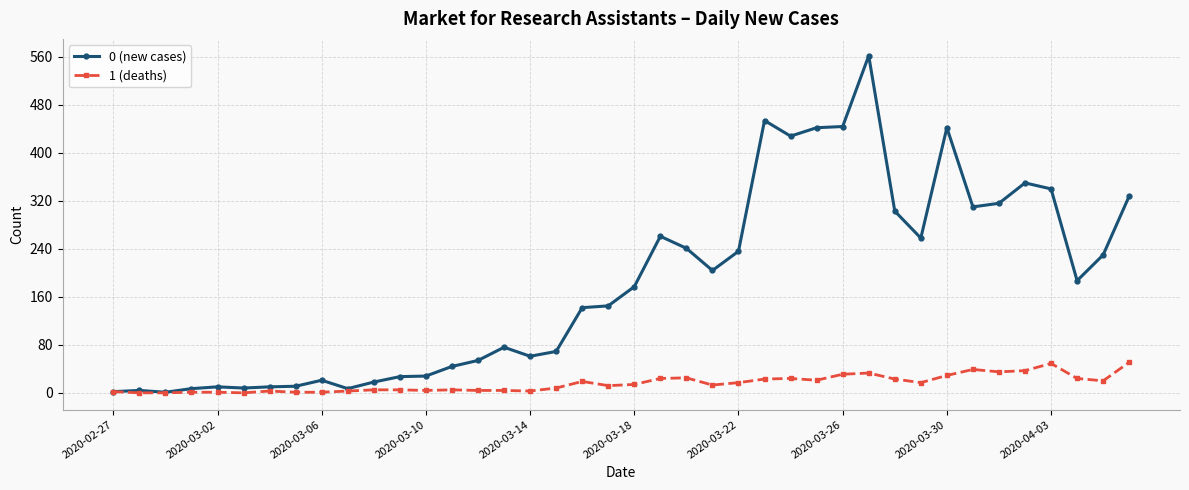

At how many categories does at least one series exceed 268?

12